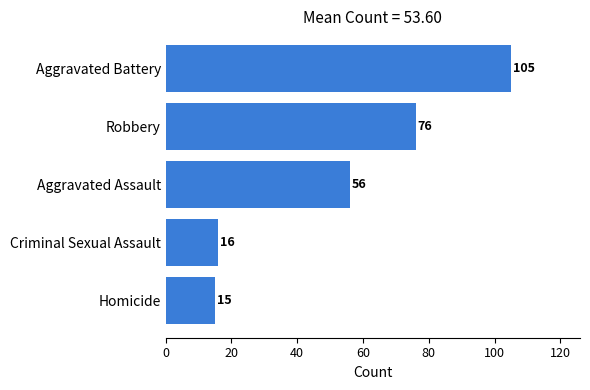

What is the sum of all values?

268